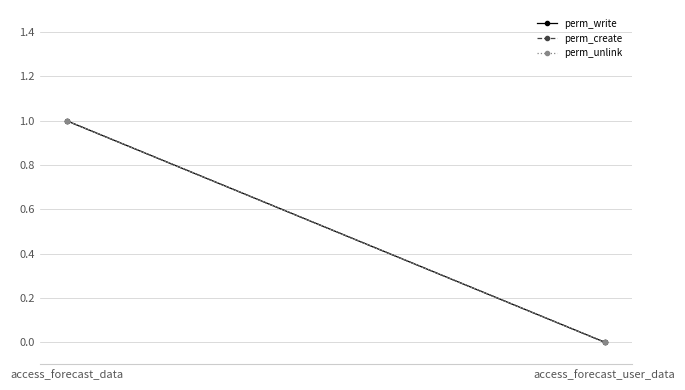

Reading left to right, what are all the values shown in this chart?

perm_write: 1	0
perm_create: 1	0
perm_unlink: 1	0